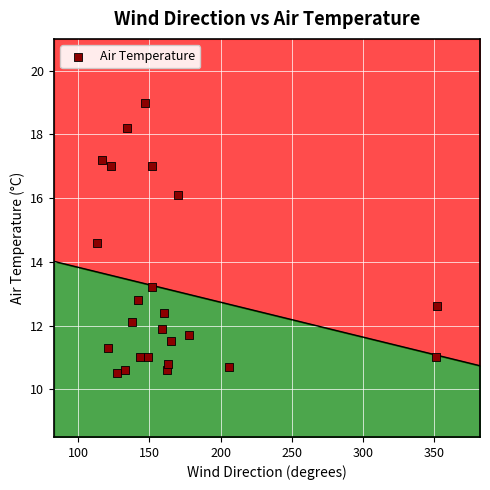

What Y value in the scatter plot is closest to 14?

14.6